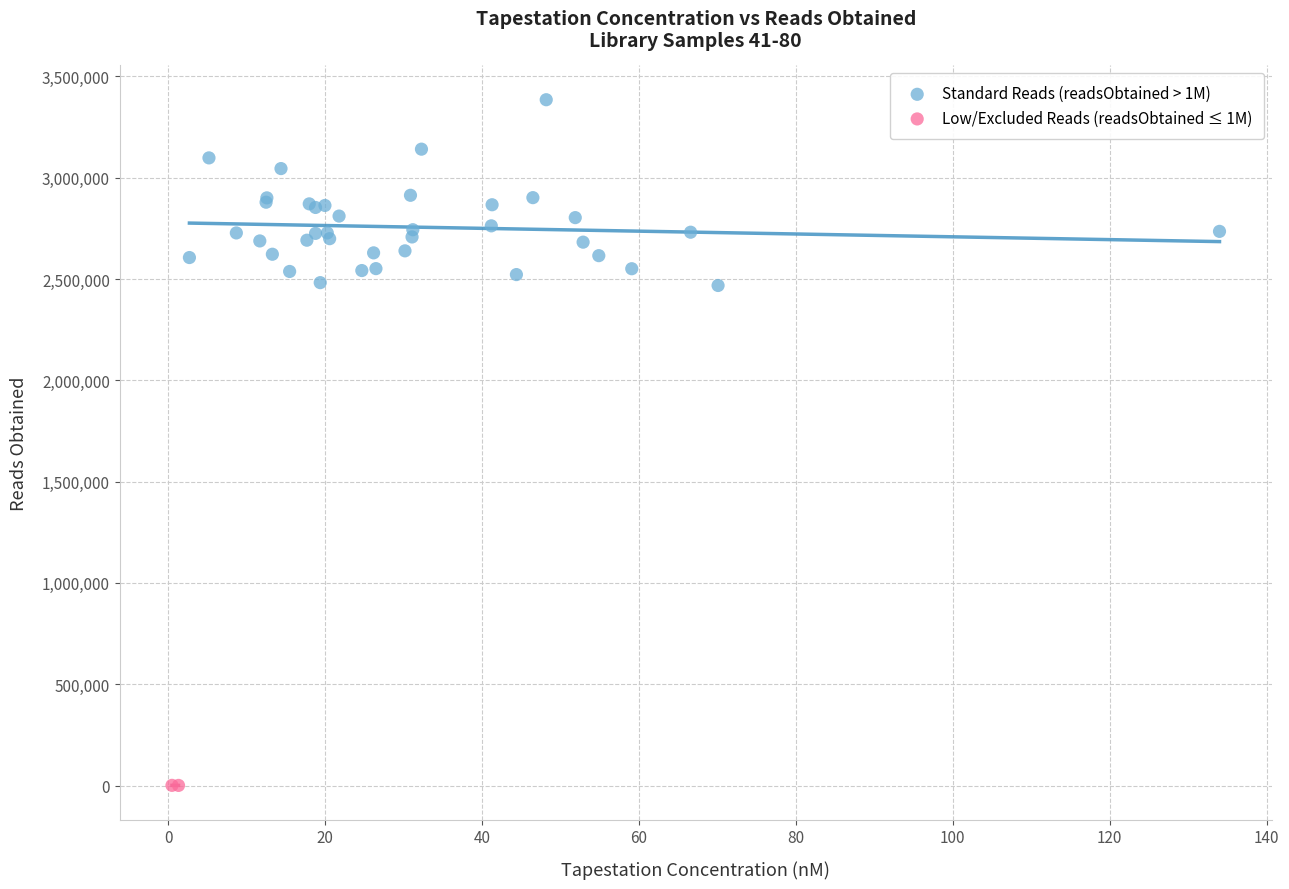

Which series has the widest spread of Y values?

Standard Reads (readsObtained > 1M)